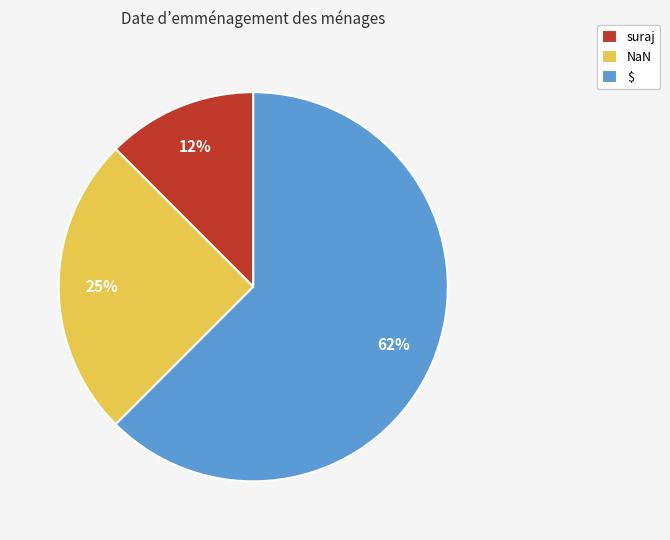

To the nearest percent, what percentage of the pie is NaN?

25%